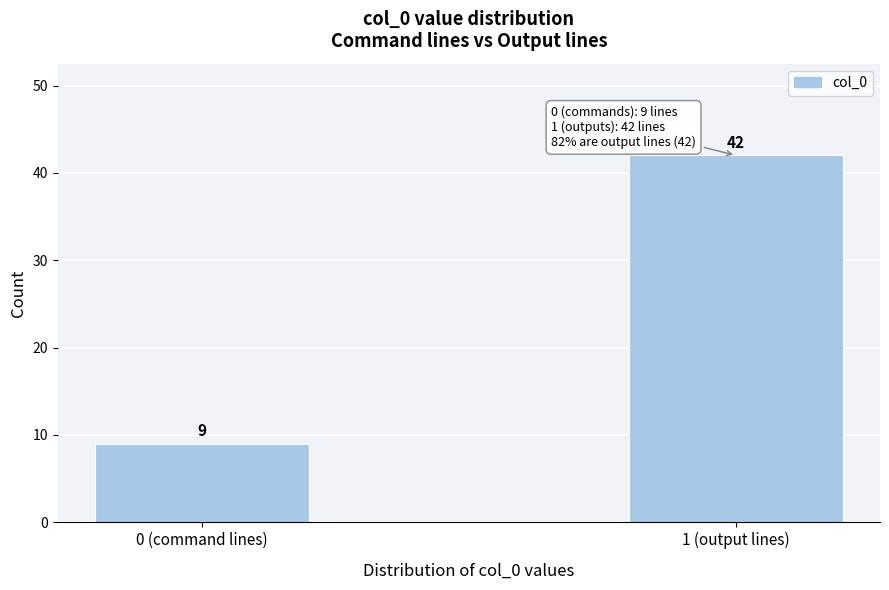

Reading left to right, what are all the values shown in this chart?

0 (command lines)=9	1 (output lines)=42